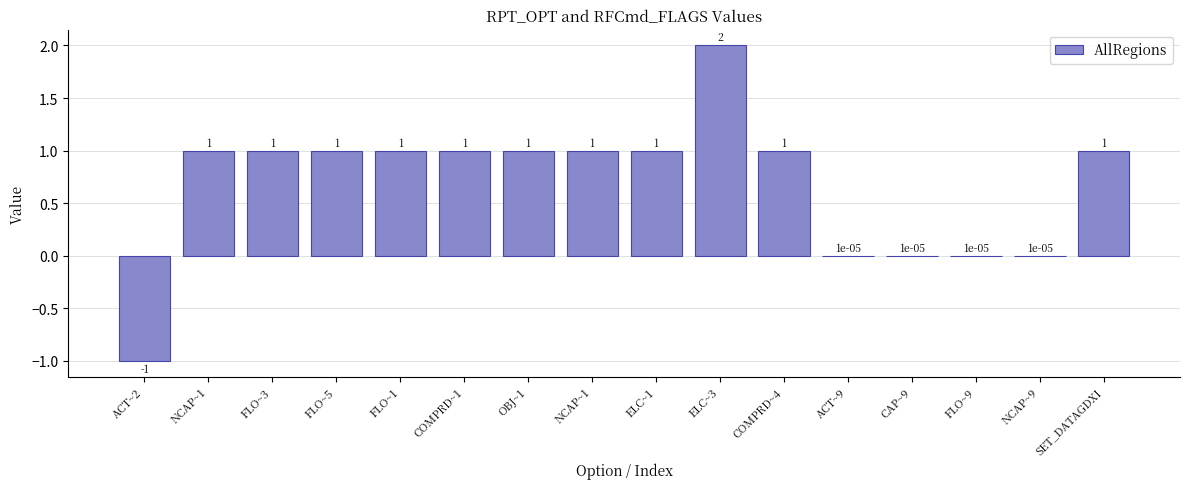

Reading left to right, what are all the values shown in this chart?

ACT~2=-1.0	NCAP~1=1.0	FLO~3=1.0	FLO~5=1.0	FLO~1=1.0	COMPRD~1=1.0	OBJ~1=1.0	NCAP~1=1.0	ELC~1=1.0	ELC~3=2.0	COMPRD~4=1.0	ACT~9=0.0	CAP~9=0.0	FLO~9=0.0	NCAP~9=0.0	SET_DATAGDXI=1.0